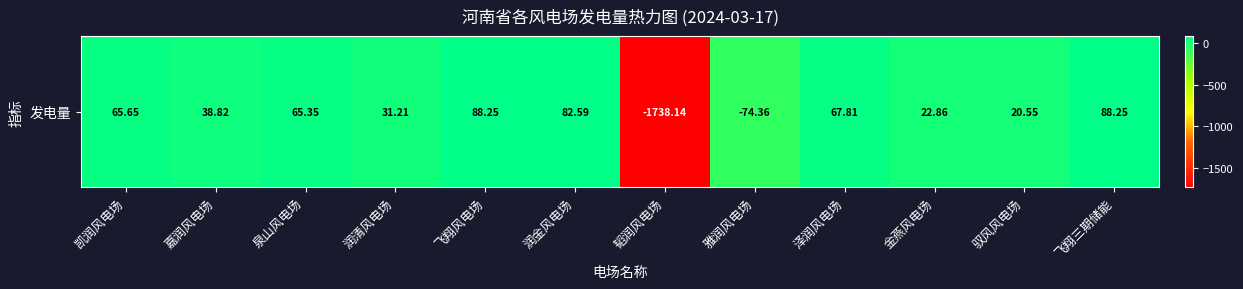

What value does the data have at 泽润风电场?

67.8